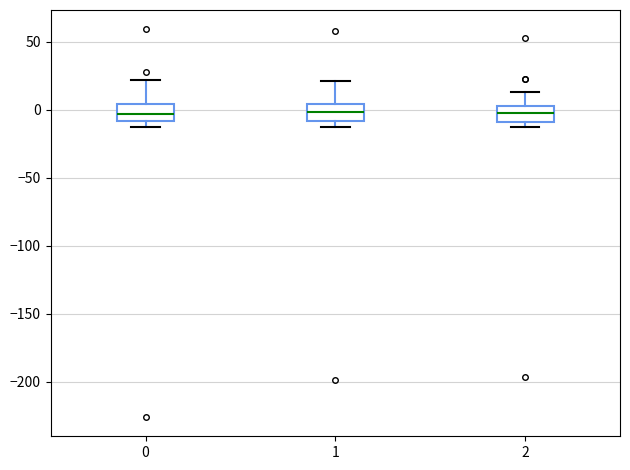

Reading left to right, read every box against the y-axis: the position of its median line, the range the box covers, and the ends of its whiskers. The values are not printed on the chart, so give them approximately, as read against the axis.

0: median -5, box -10 to 5, whiskers -15 to 20
1: median 0, box -10 to 5, whiskers -15 to 20
2: median 0, box -10 to 5, whiskers -15 to 15